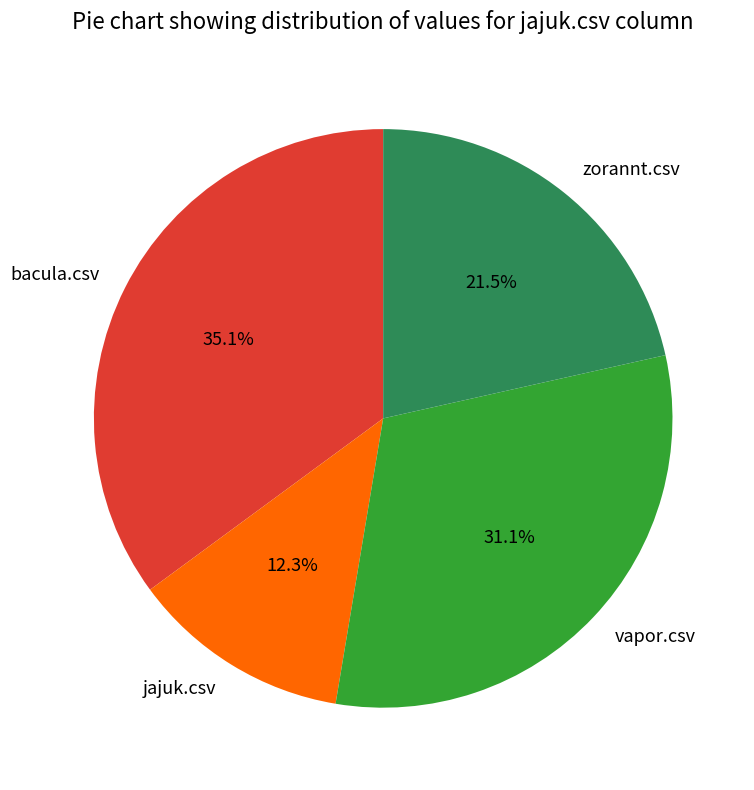

How many slices are in this pie chart?

4